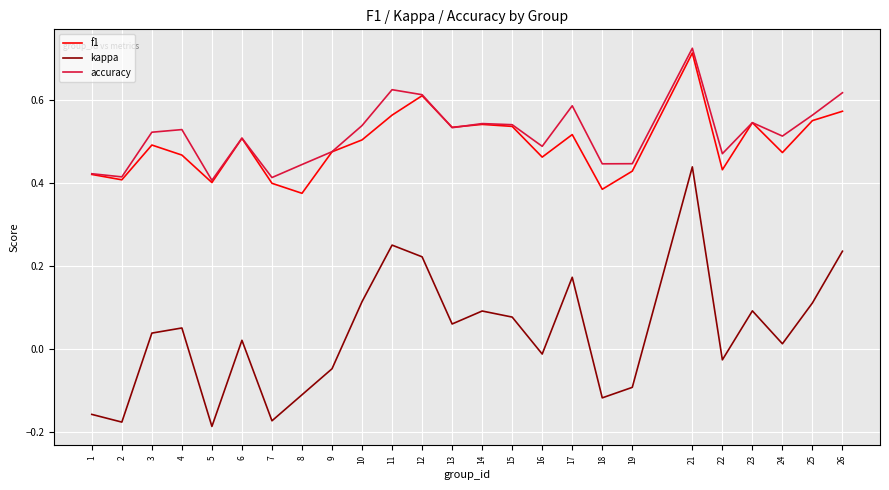

After their last crossing, which series has the higher values: accuracy or f1?

accuracy